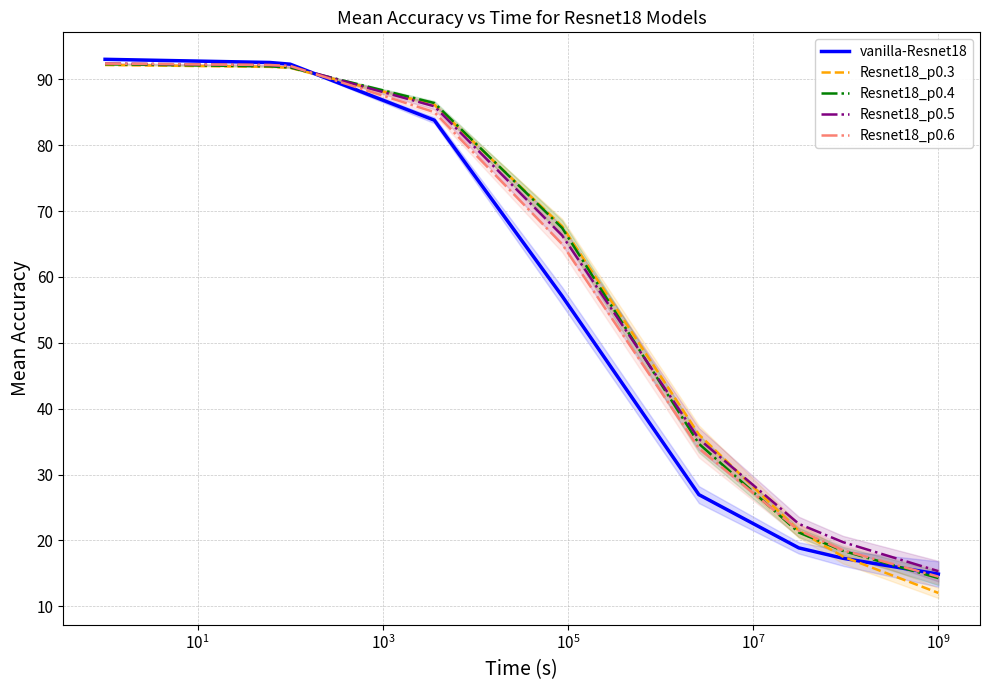

What are all the series names shown in the legend?

vanilla-Resnet18, Resnet18_p0.3, Resnet18_p0.4, Resnet18_p0.5, Resnet18_p0.6